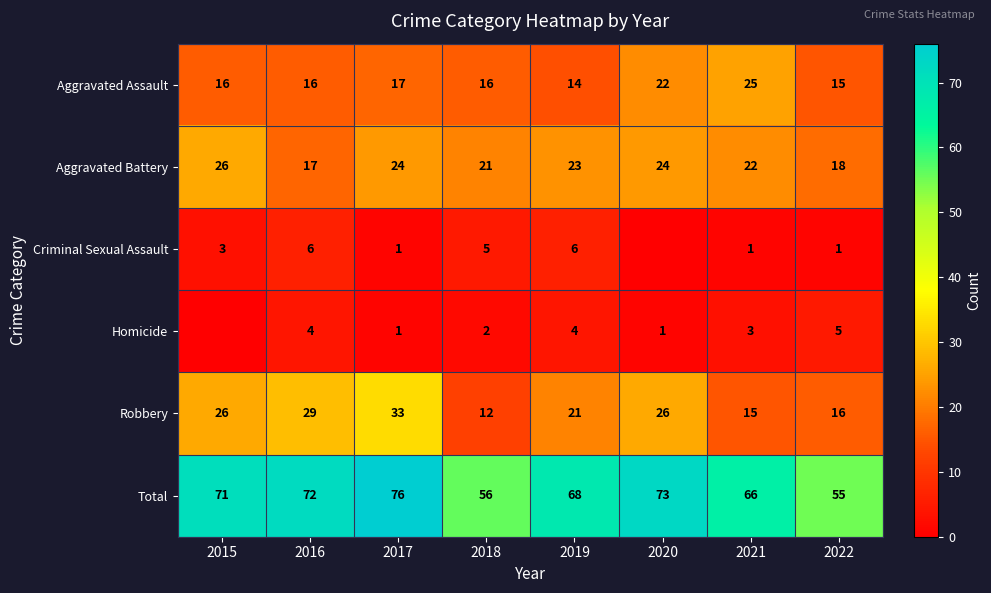

At which label does Aggravated Battery first exceed 23?

2015